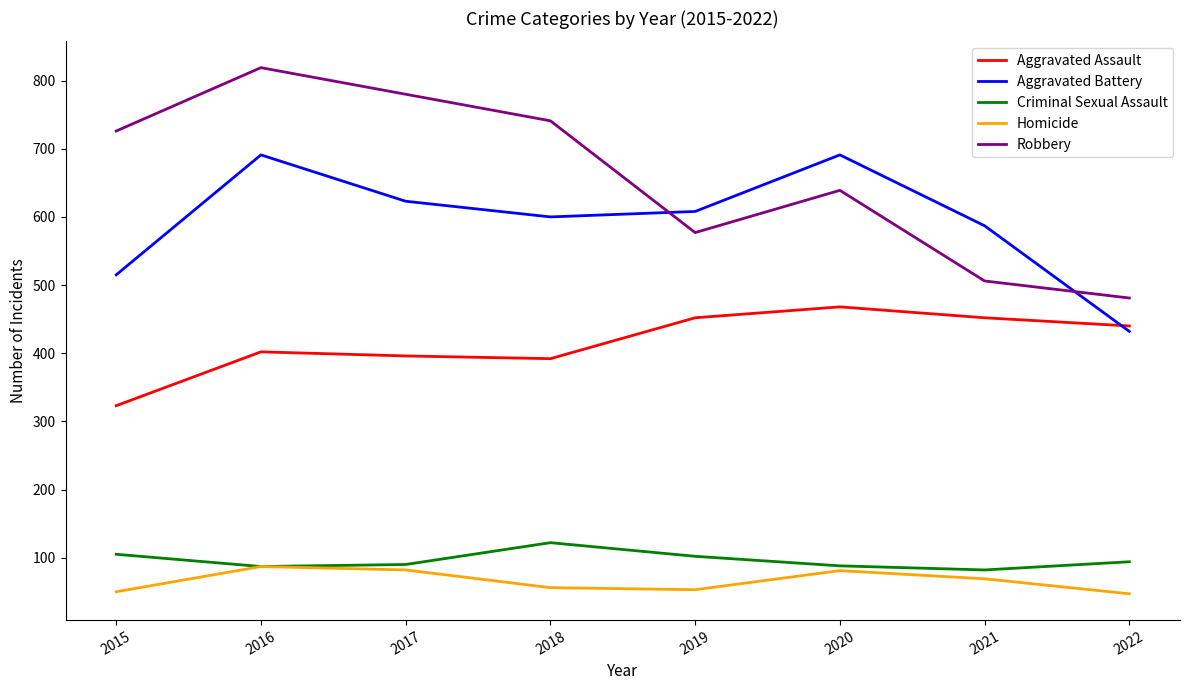

Rank the series by their maximum value, from highest to lowest.

Robbery, Aggravated Battery, Aggravated Assault, Criminal Sexual Assault, Homicide